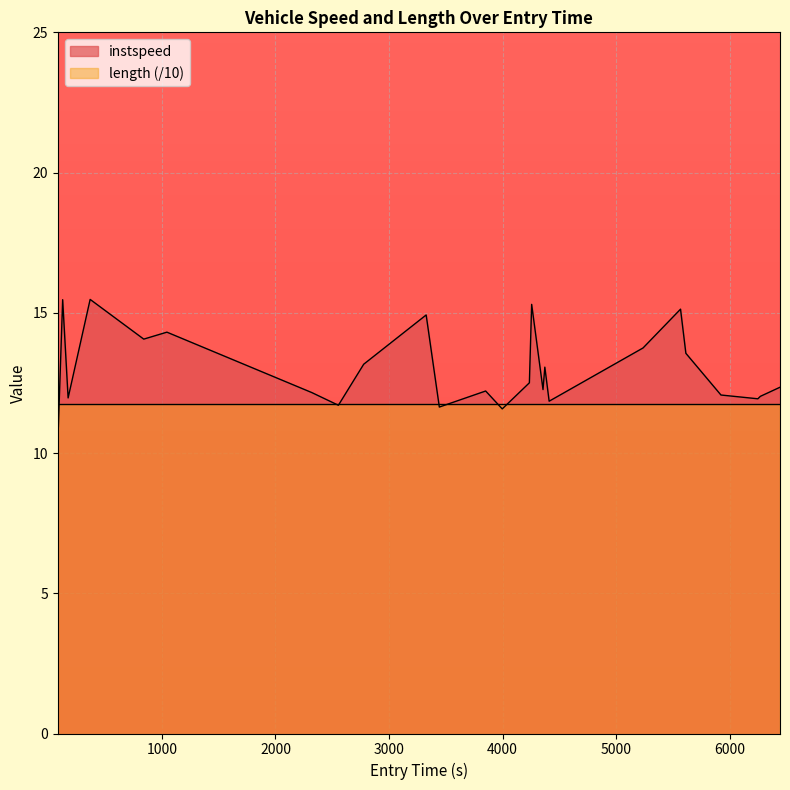

What is the maximum value shown in the chart?

15.5